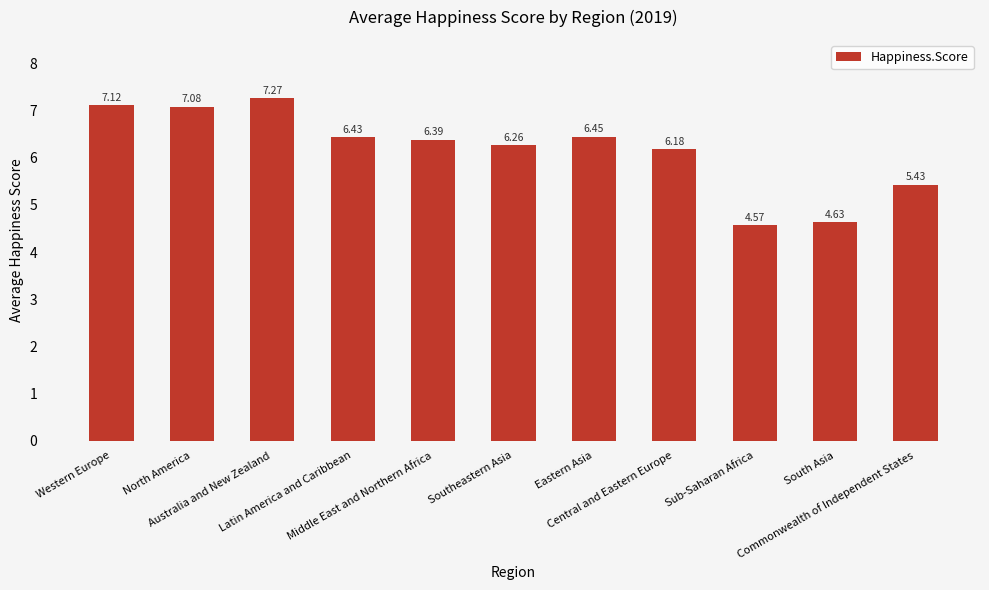

Which has a higher value, Australia and New Zealand or Central and Eastern Europe?

Australia and New Zealand